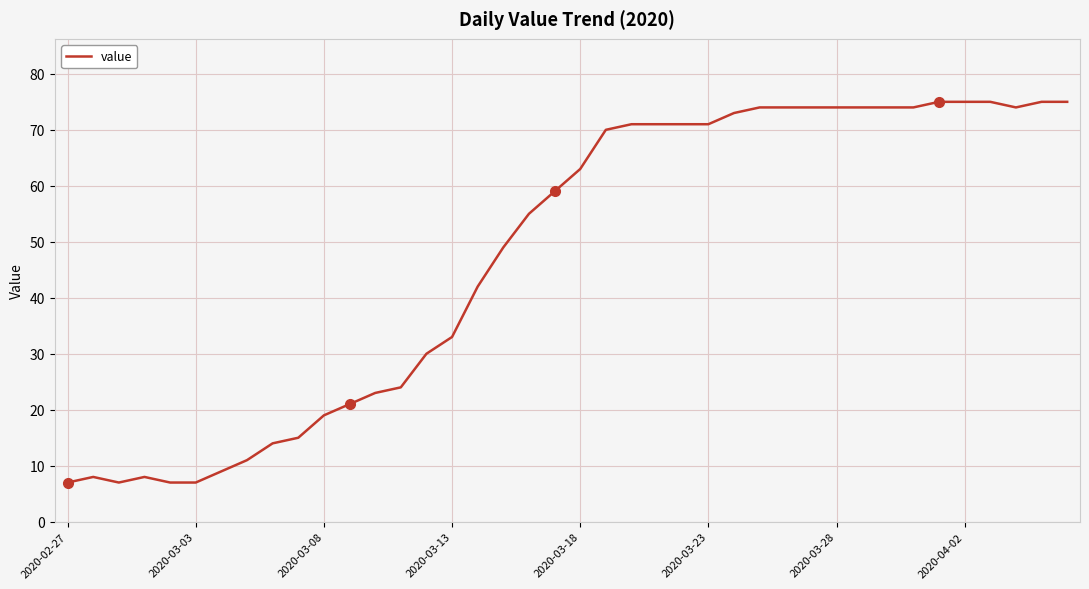

What is the minimum value shown in the chart?

7